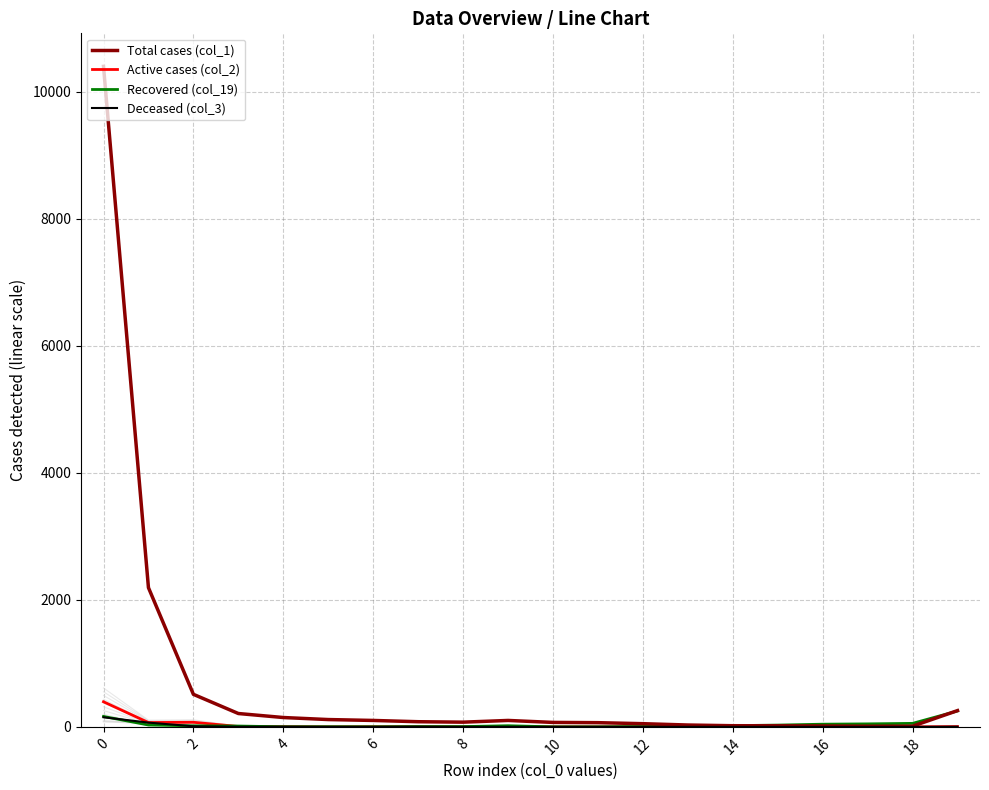

List the labels in order of col_5 value, smallest first.

6, 7, 10, 11, 12, 14, 15, 16, 17, 18, 3, 4, 5, 13, 19, 8, 9, 2, 1, 0